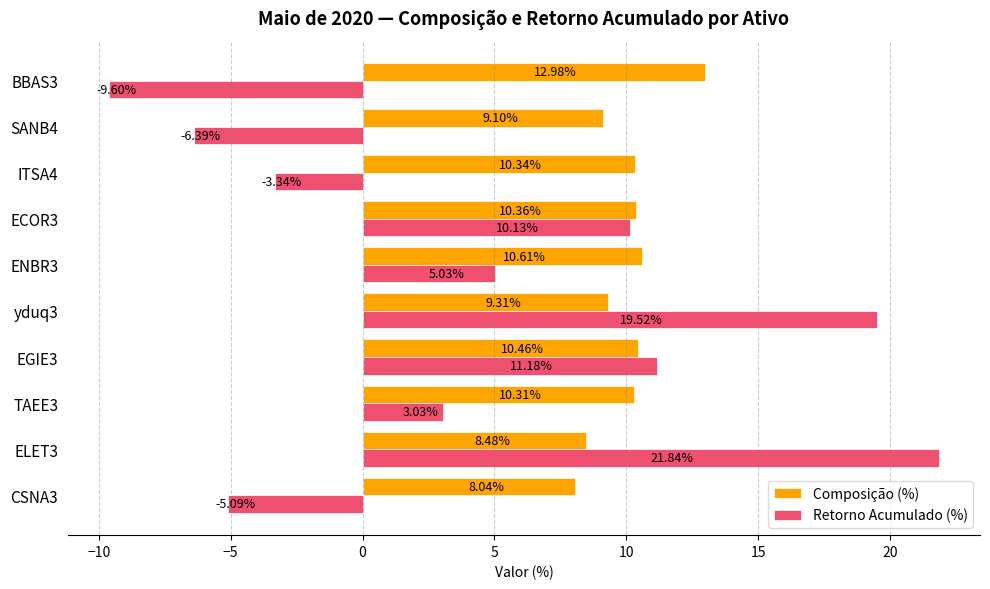

Rank the series by their maximum value, from highest to lowest.

Retorno Acumulado (%), Composição (%)